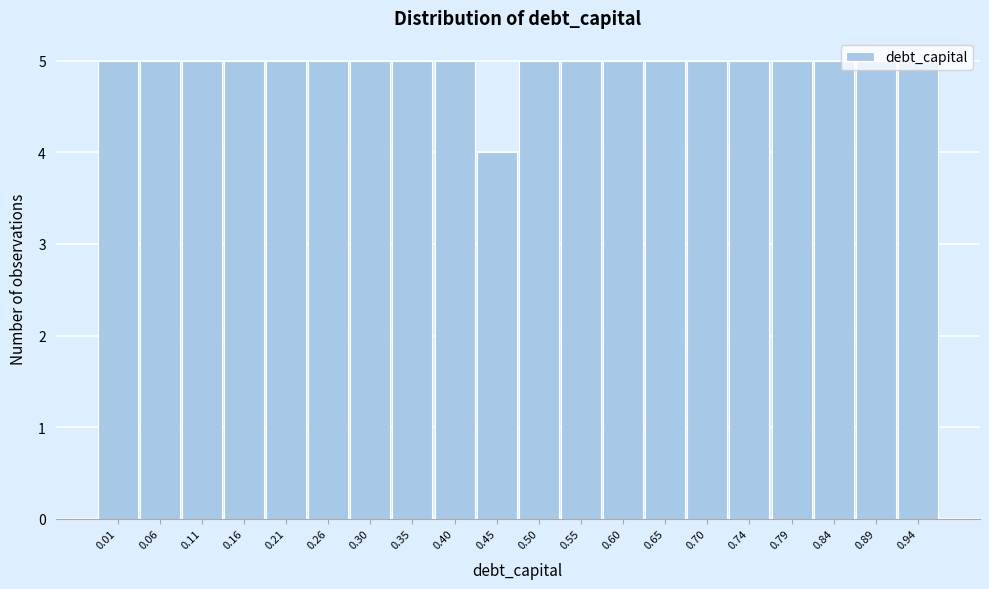

What is the minimum value shown in the chart?

4